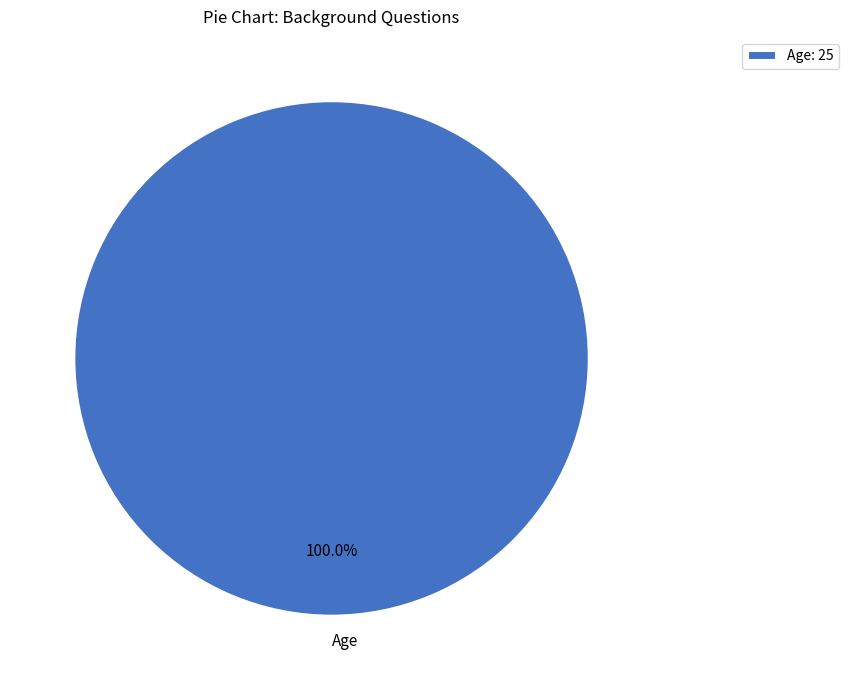

Is Age the majority of the pie?

Yes